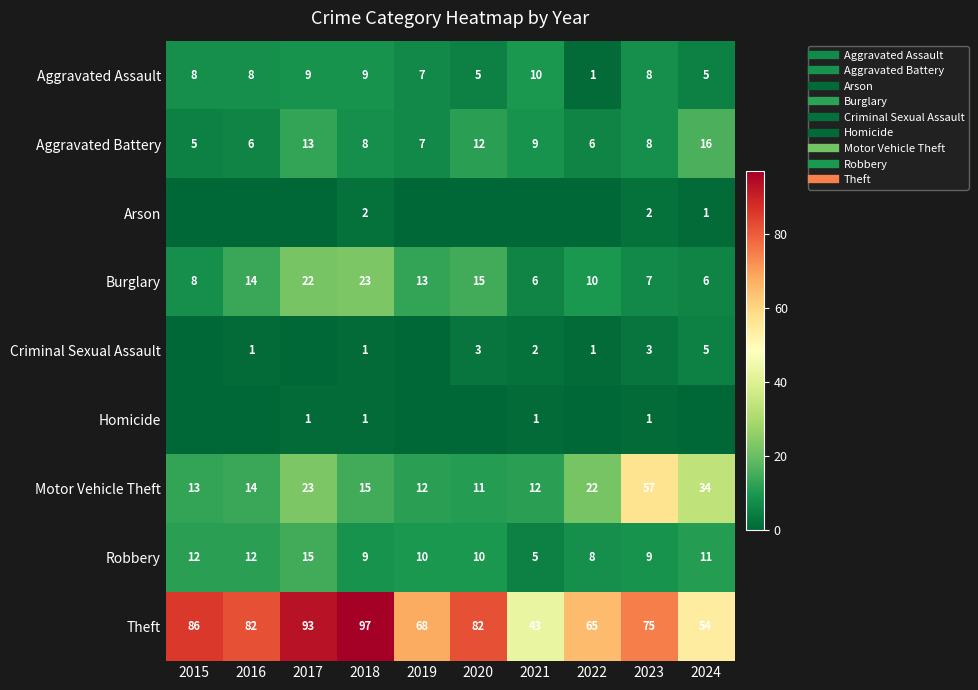

Which has a higher value, 2021 or 2017?

2021